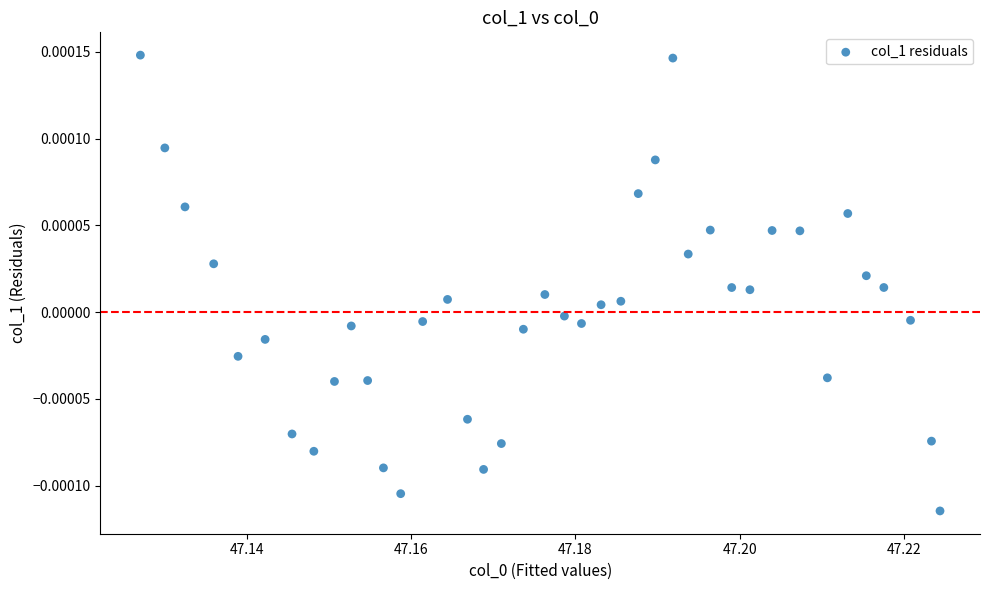

How many points are shown in the scatter plot?

40